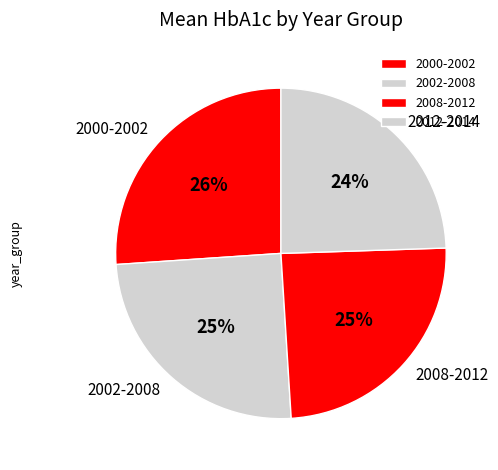

Is the sum of 2002-2008 and 2000-2002 greater than half?

Yes